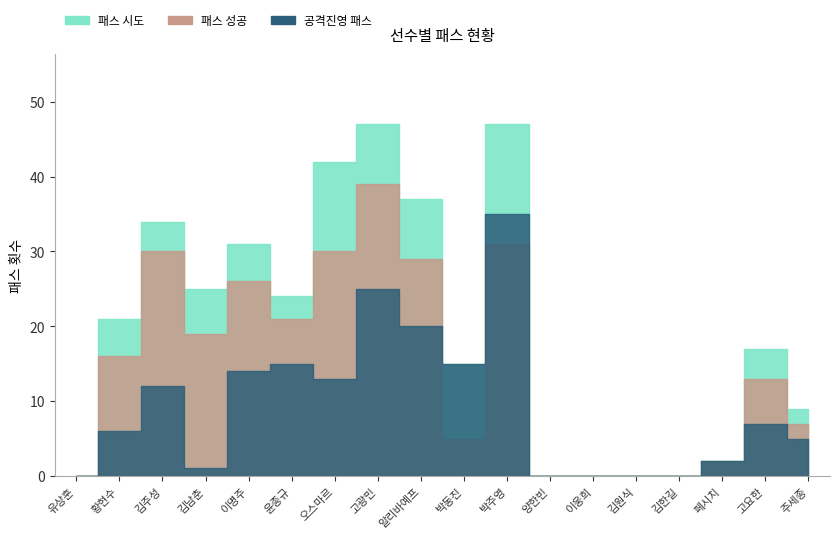

The 패스 성공 series shows -18 at 김한길. True or false?

False